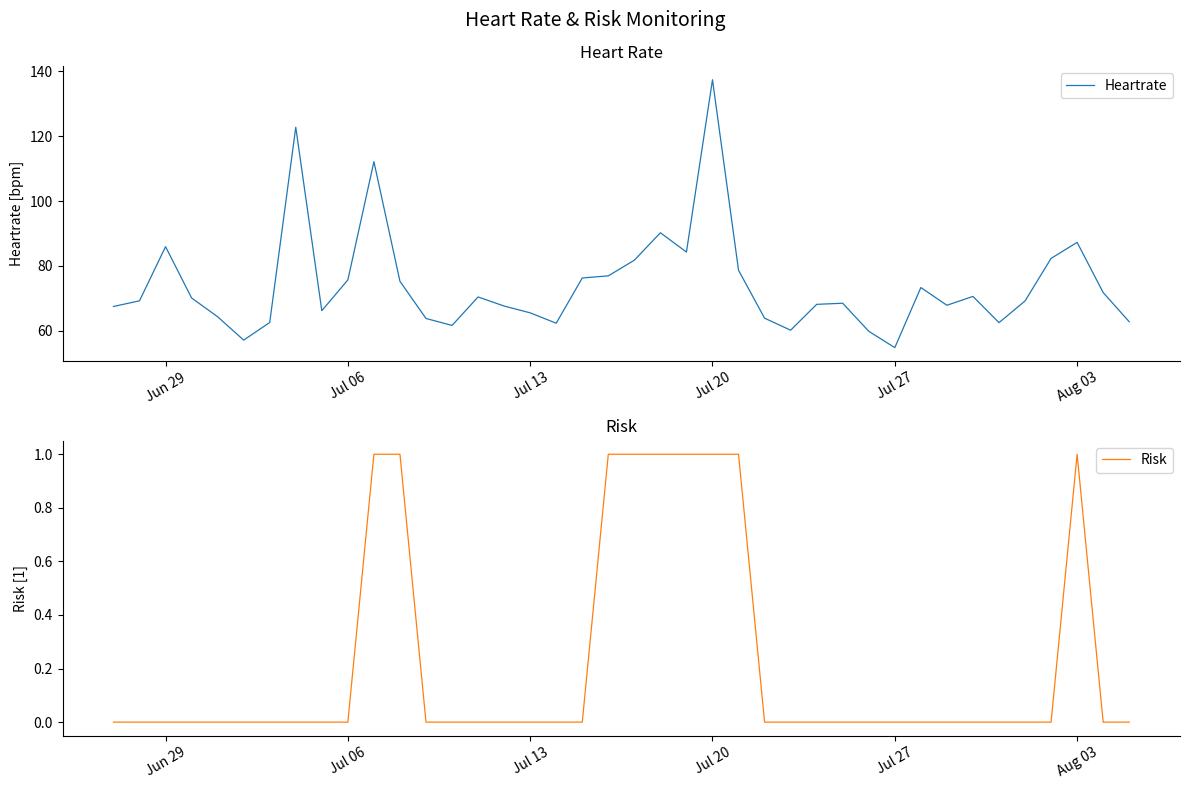

What is the value of the Heartrate point at the 3rd from the left?

85.9